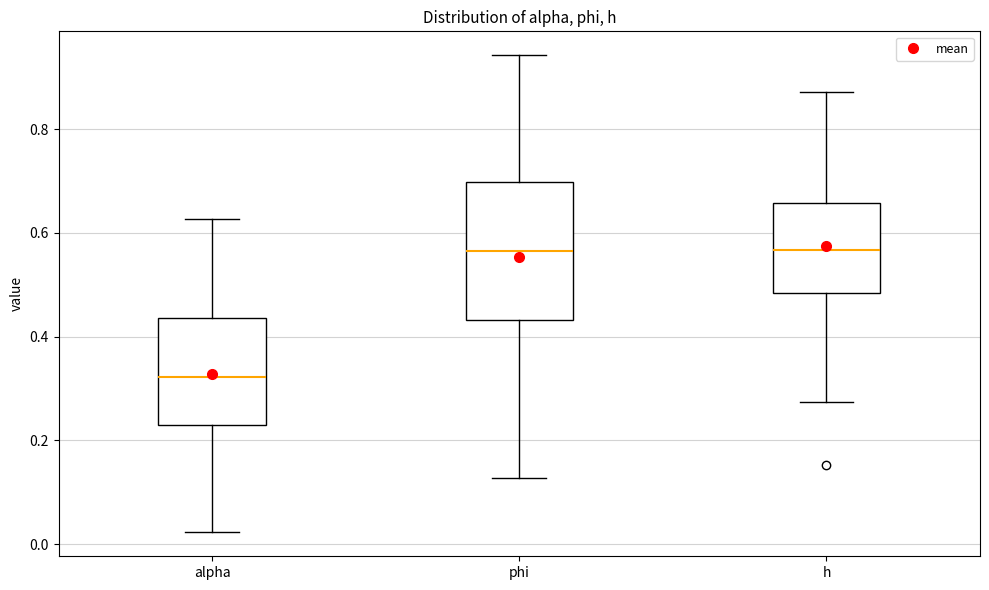

Which box is the tallest, from its lower edge to its upper edge?

phi